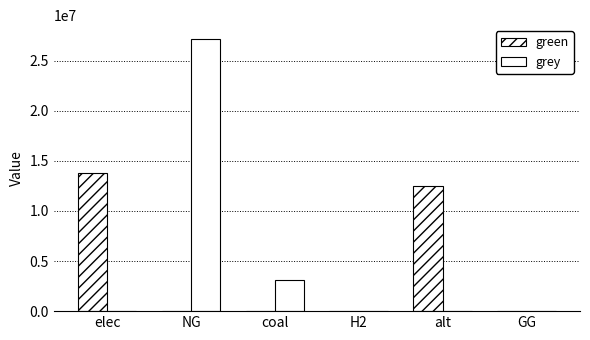

Reading right to left, extract all data points from this chart.

green: 0.0	12506466.1	0.0	0.0	0.0	13768870.0
grey: 0.0	0.0	0.0	3077553.2	27185941.5	0.0